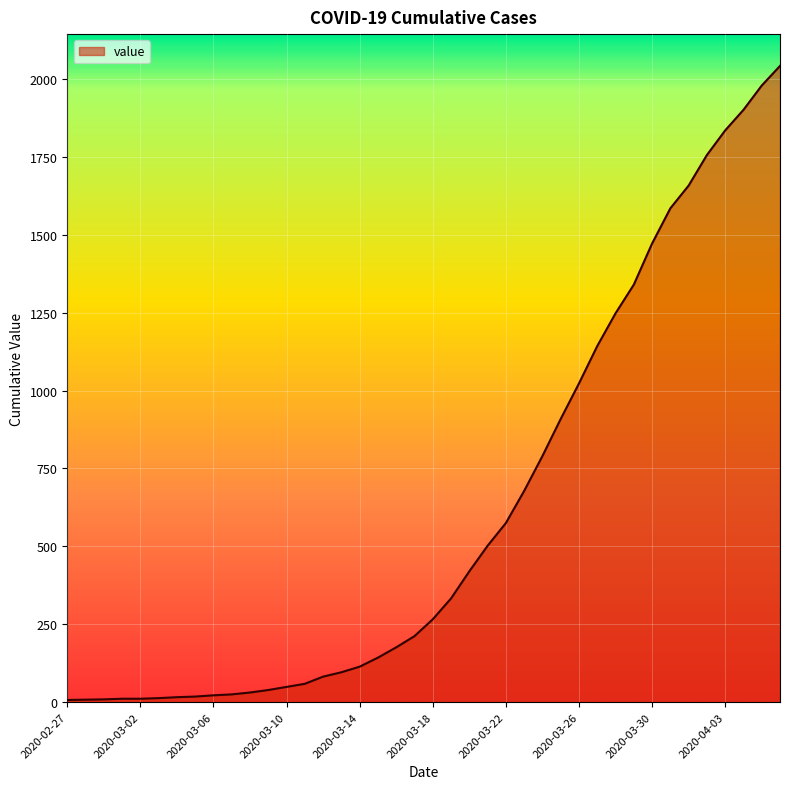

What is the maximum value shown in the chart?

2042